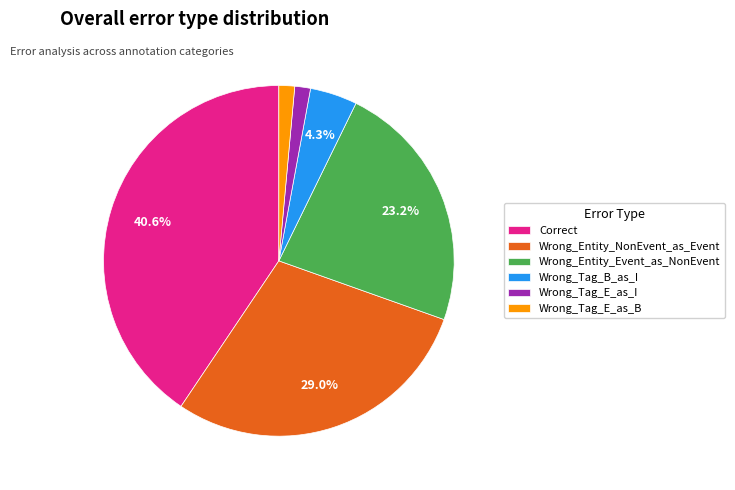

Is there a majority slice in this chart?

No